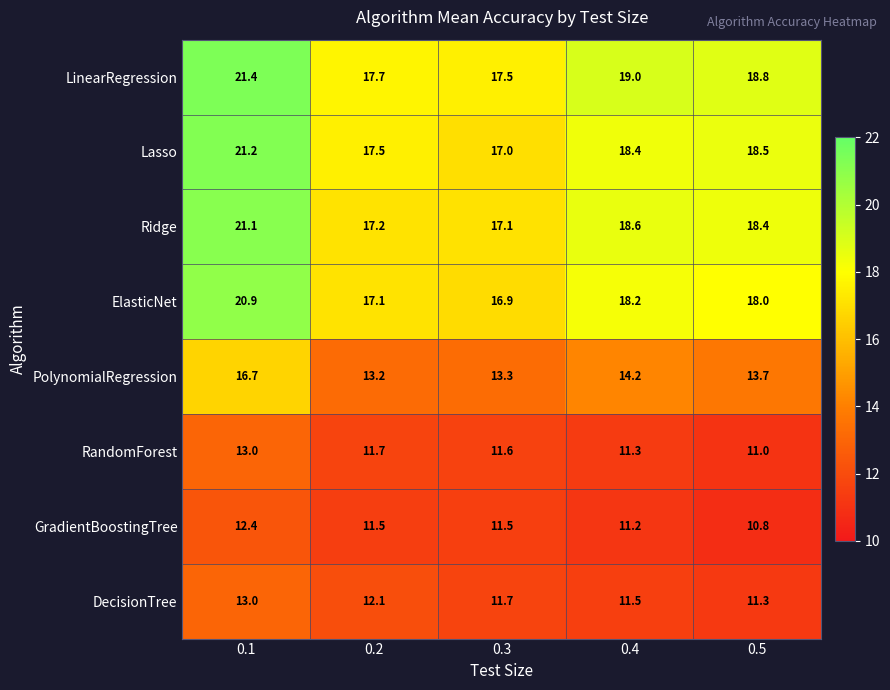

Which category has the highest value across all series?

0.1